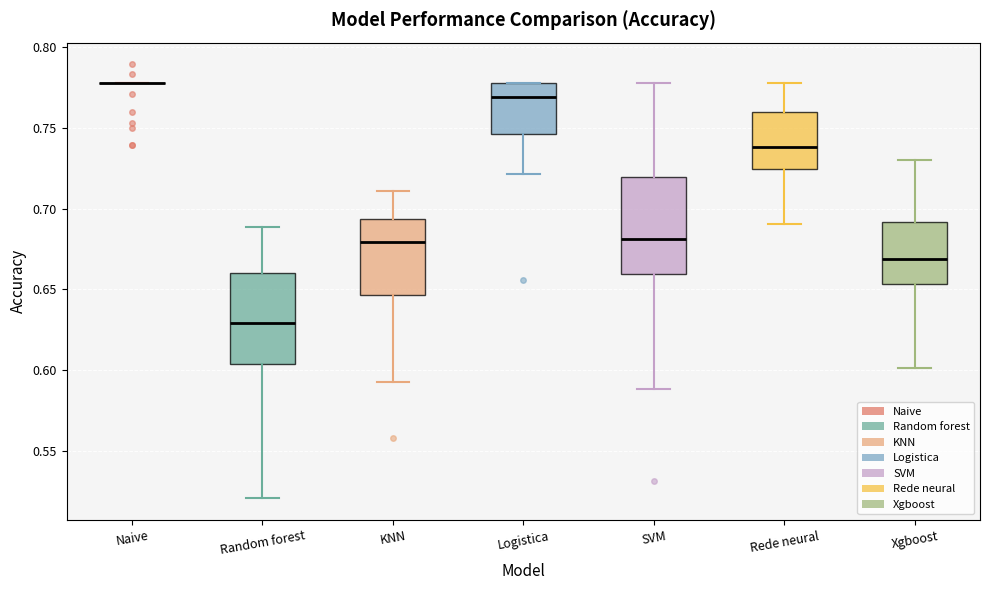

Where is the upper edge of the box for Rede neural on the y-axis? The values are not printed on the chart, so give them approximately, as read against the axis.

0.760